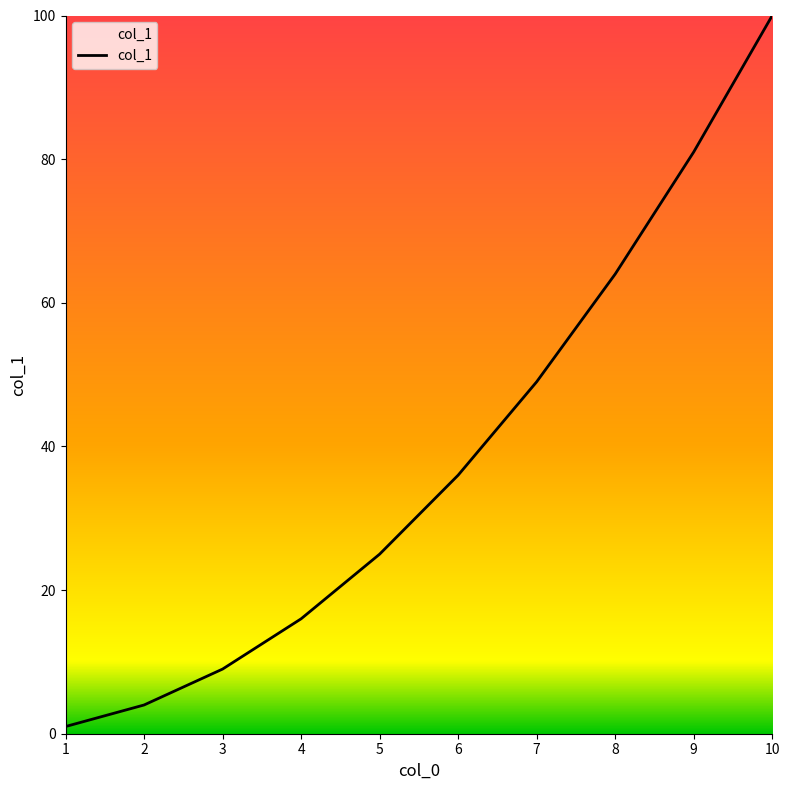

What is the change in value from 8 to 9?

+17